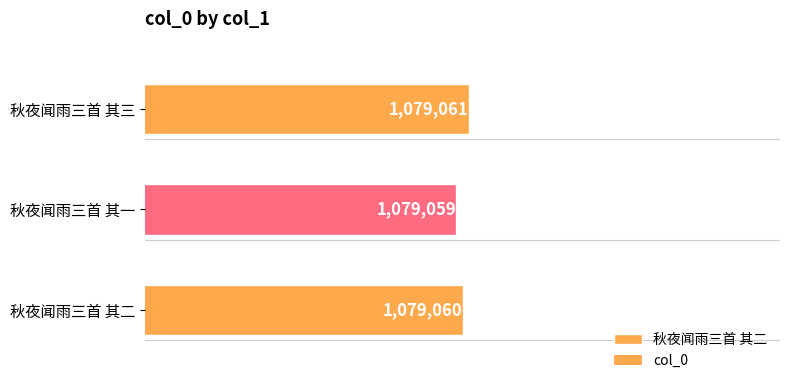

List the labels in order of value, smallest first.

秋夜闻雨三首 其一, 秋夜闻雨三首 其二, 秋夜闻雨三首 其三